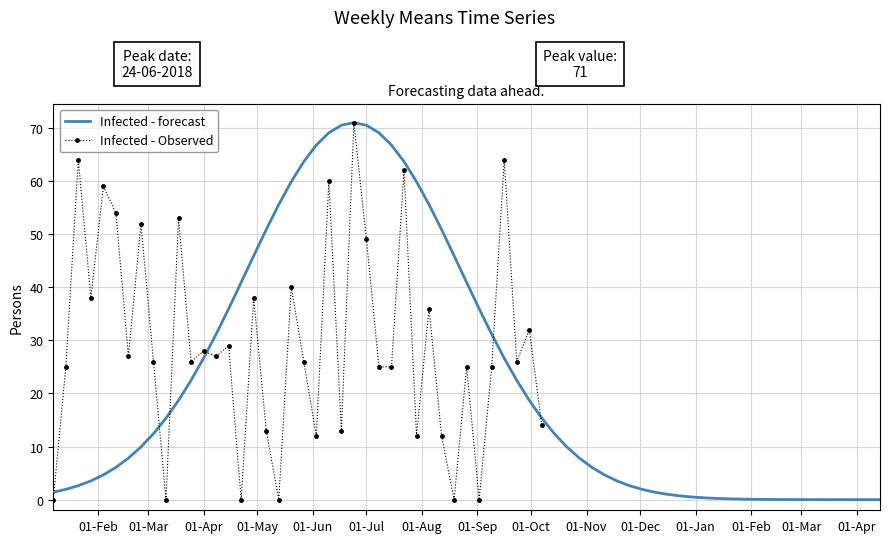

The value of Infected - Observed at 01-Jul is 49. True or false?

True